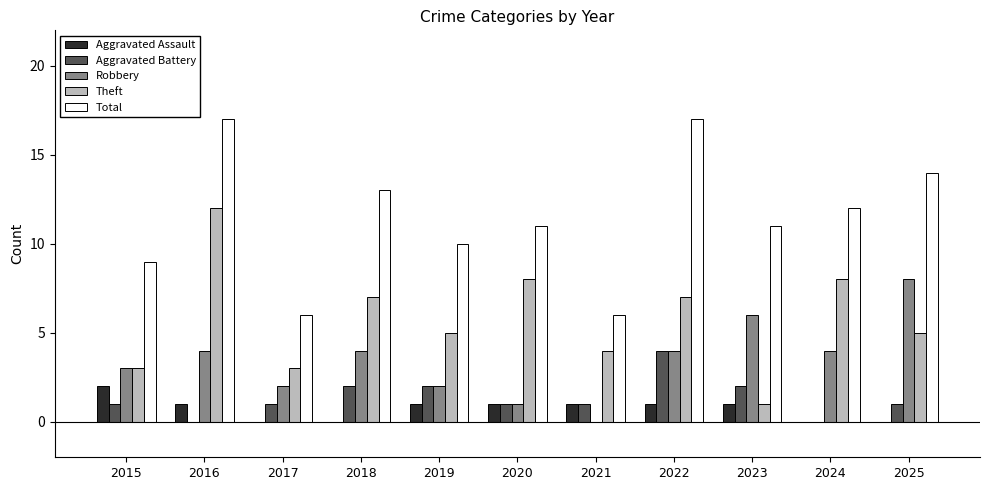

What are all the series names shown in the legend?

Aggravated Assault, Aggravated Battery, Robbery, Theft, Total